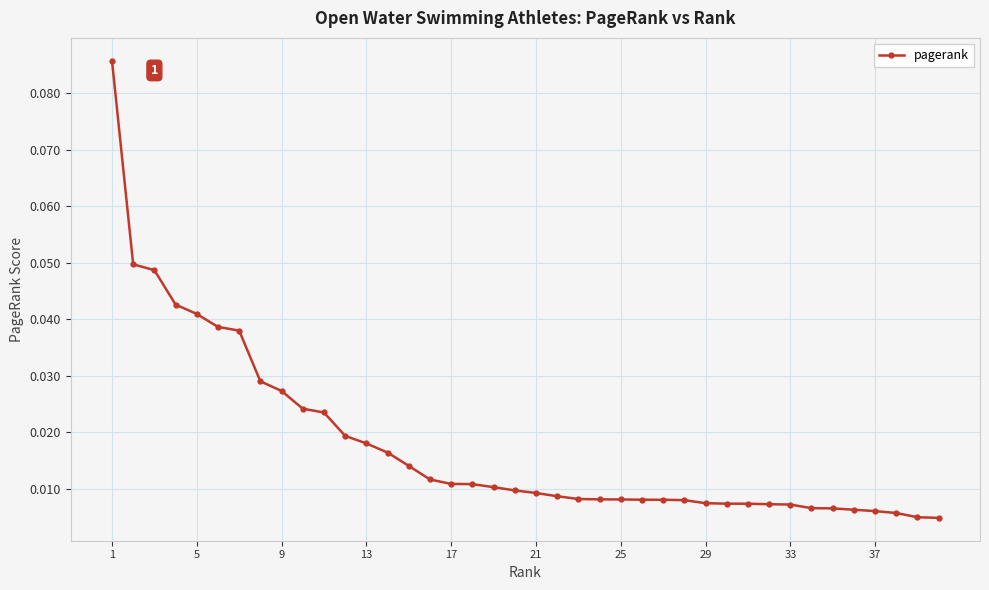

What is the sum of all values?

0.7